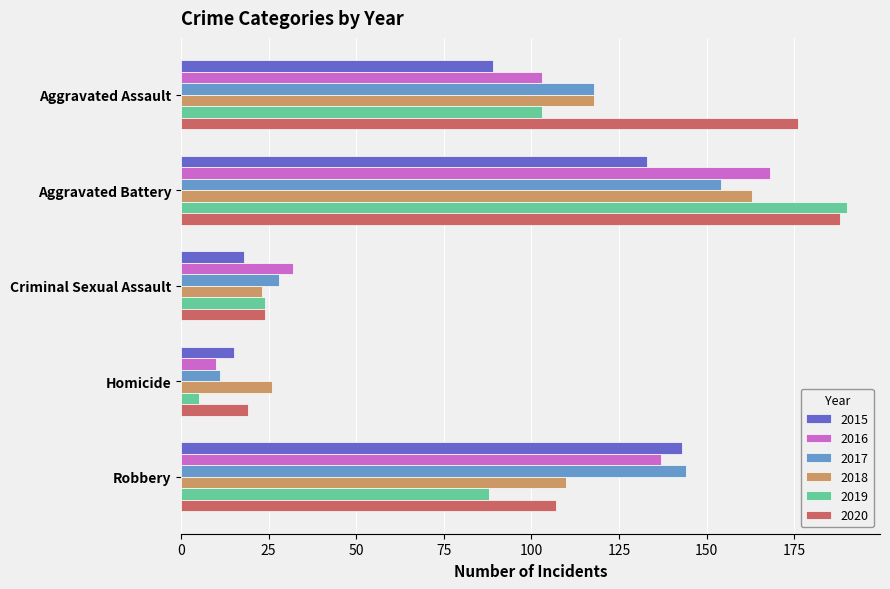

Is the value of 2015 at Aggravated Assault greater than the value of 2020 at Homicide?

Yes